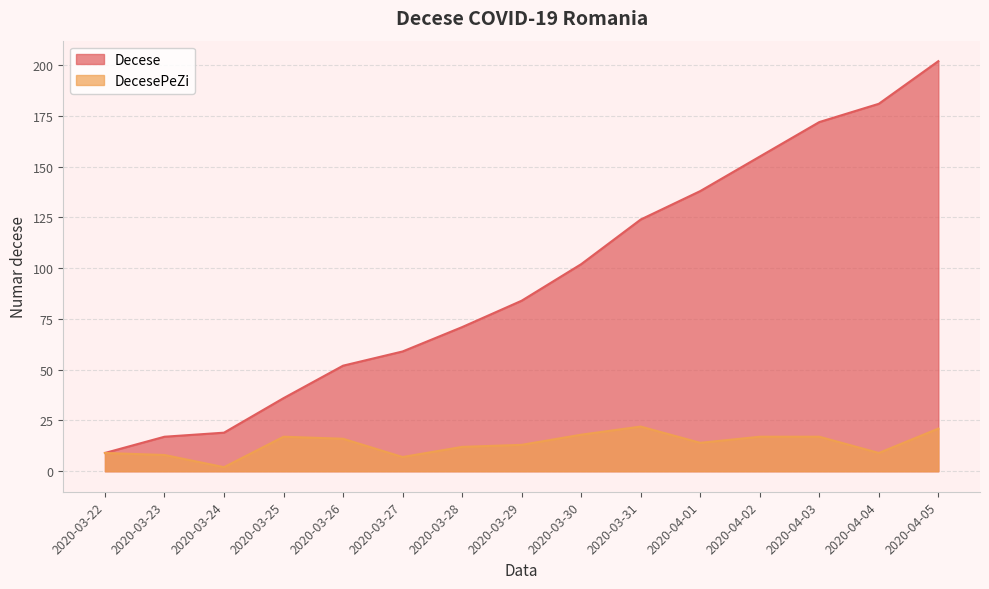

True or false: Decese and DecesePeZi cross at least once.

False